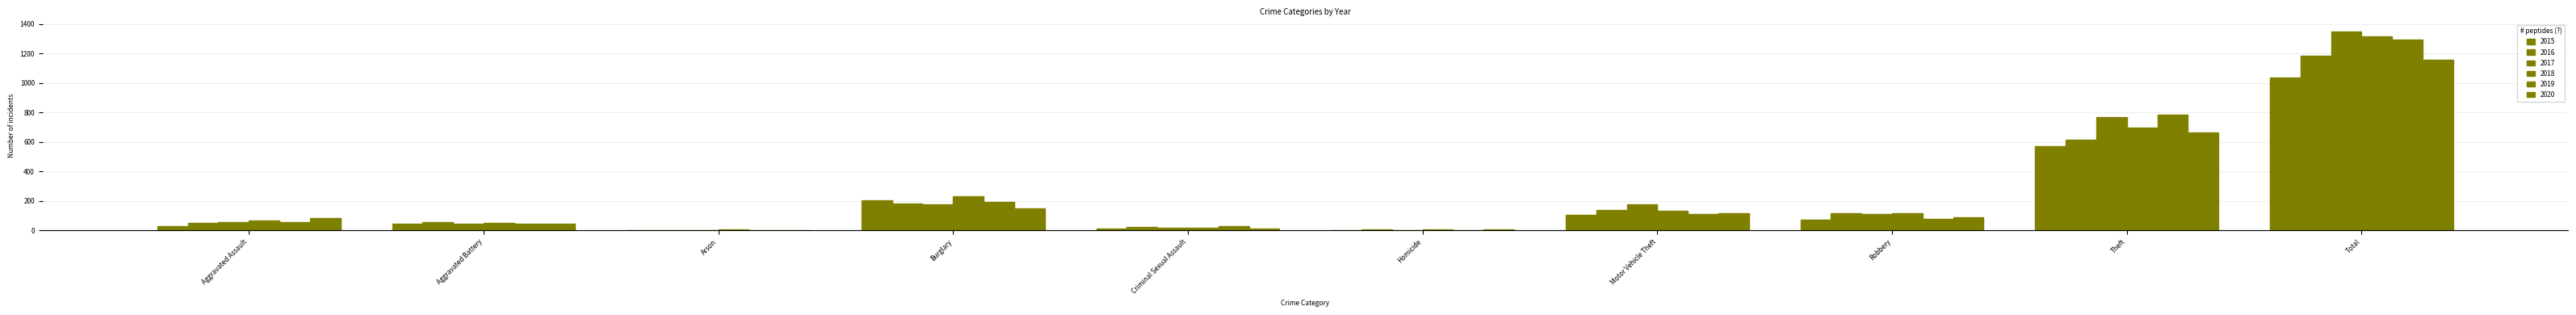

What is the difference between the maximum and minimum values in the 2017 series?

1349